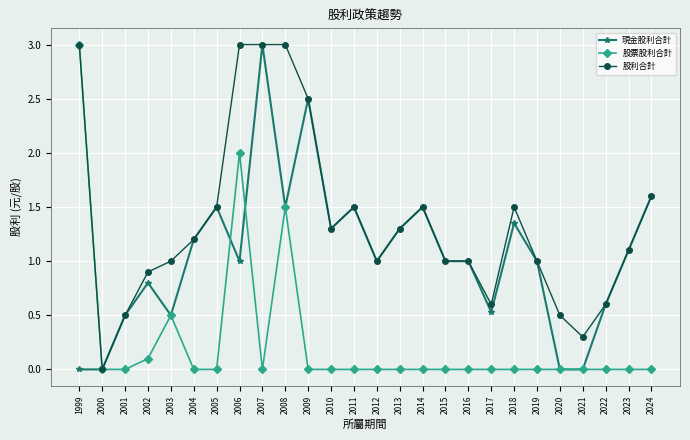

At which label does 現金股利合計 reach its peak?

2007